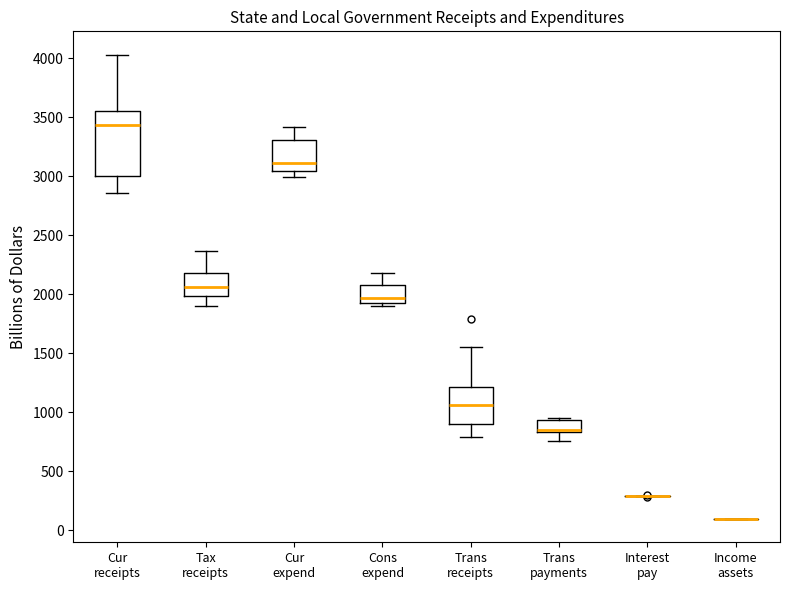

Reading left to right, transcribe this box plot: for each box, give where its median line is, the range the box spans, and where its two whiskers end, as read against the y-axis. The values are not printed on the chart, so give them approximately, as read against the axis.

Cur receipts: median 3450, box 3000 to 3550, whiskers 2850 to 4050
Tax receipts: median 2050, box 2000 to 2200, whiskers 1900 to 2350
Cur expend: median 3100, box 3050 to 3300, whiskers 3000 to 3400
Cons expend: median 1950, box 1900 to 2100, whiskers 1900 (just below the box's lower edge) to 2200
Trans receipts: median 1050, box 900 to 1200, whiskers 800 to 1550
Trans payments: median 850 (just above the box's lower edge), box 850 to 950, whiskers 750 to 950 (just above the box's upper edge)
Interest pay: box collapsed to a line at 300, whiskers 300 to 300
Income assets: box collapsed to a line at 100, whiskers 100 to 100